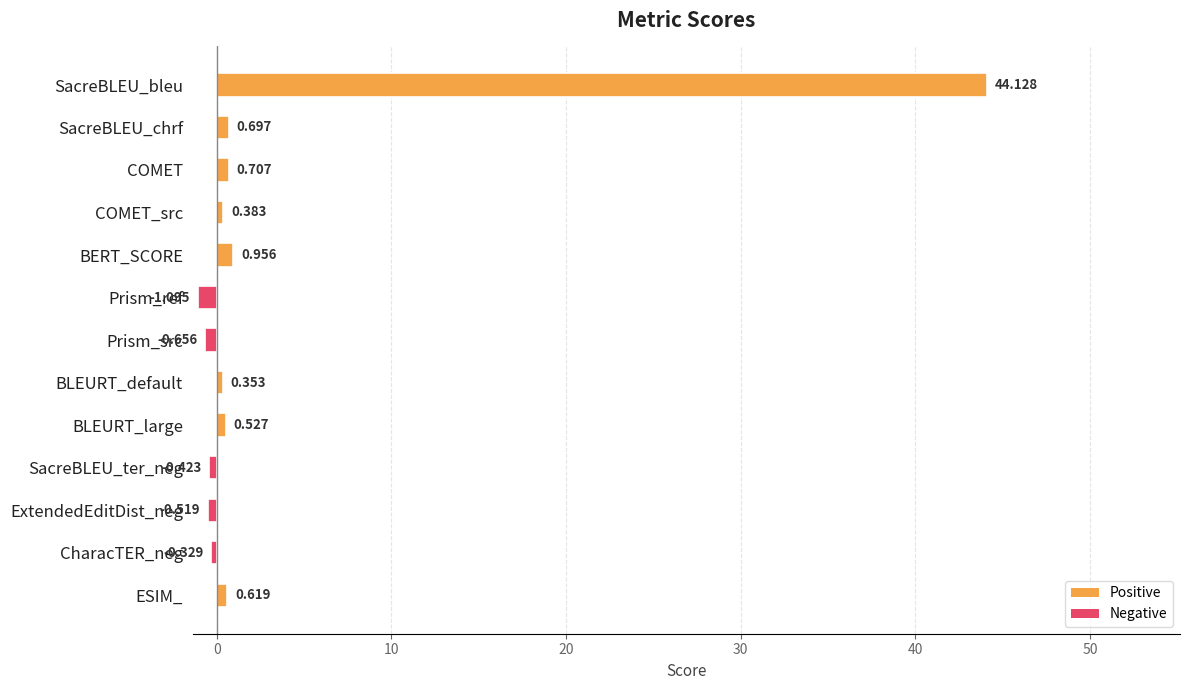

Where is the data nearest to the value 21?

BERT_SCORE